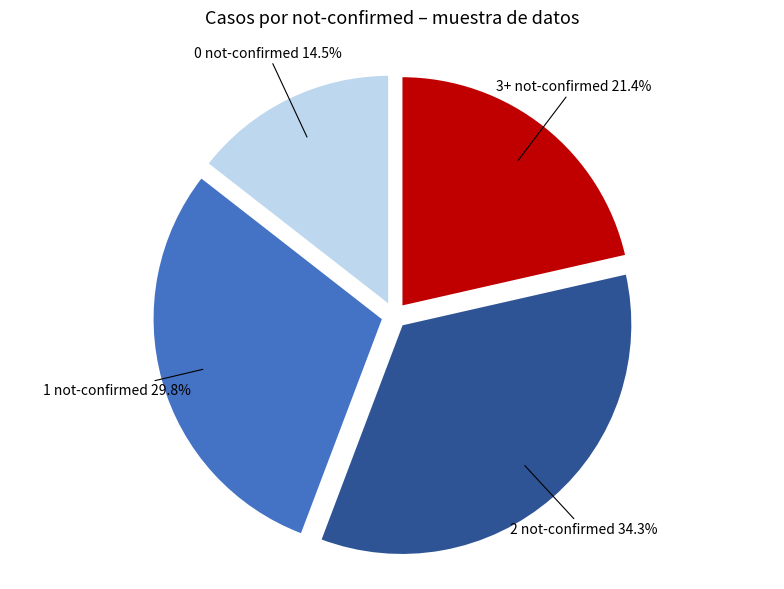

Which category has the biggest portion of the pie?

2 not-confirmed